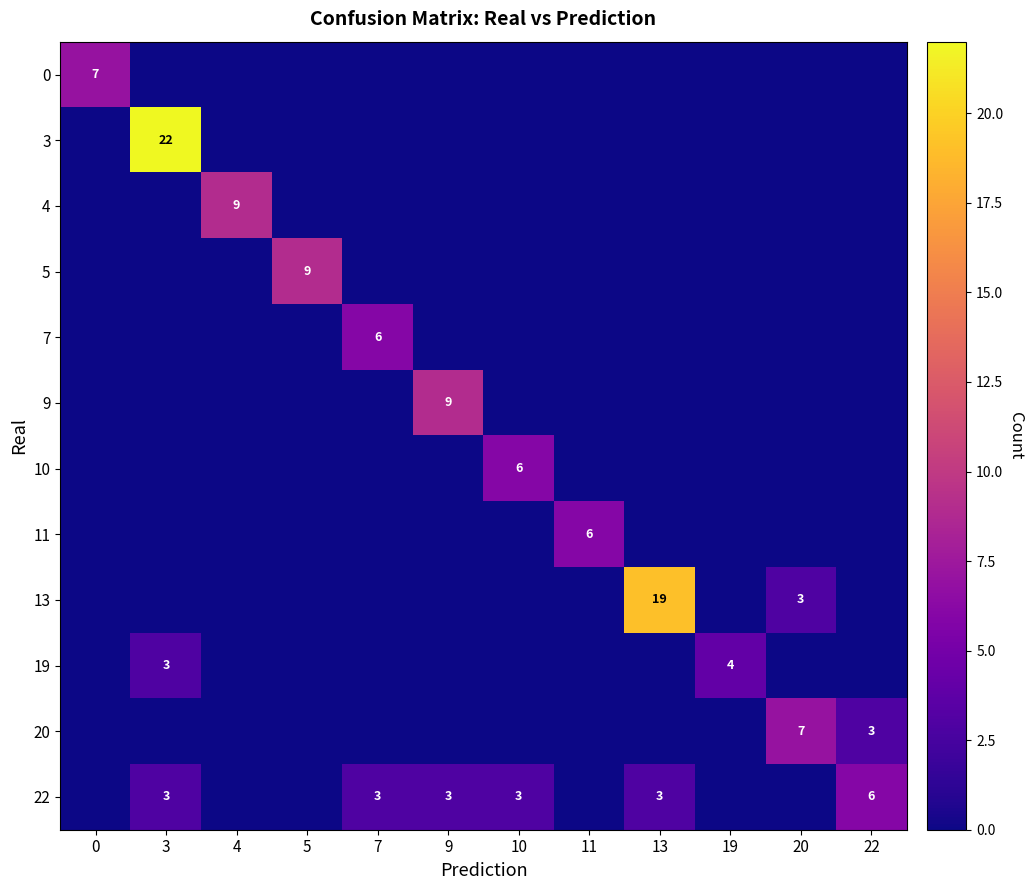

The value of 19 at 19 is 4. True or false?

True